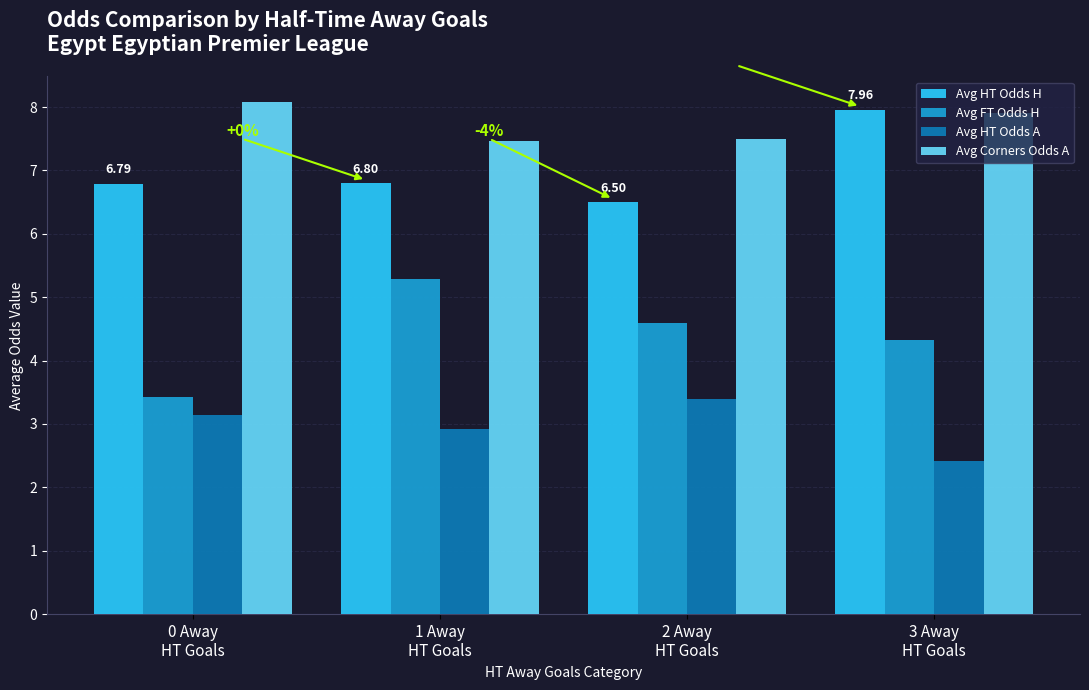

At how many categories does at least one series exceed 6?

4